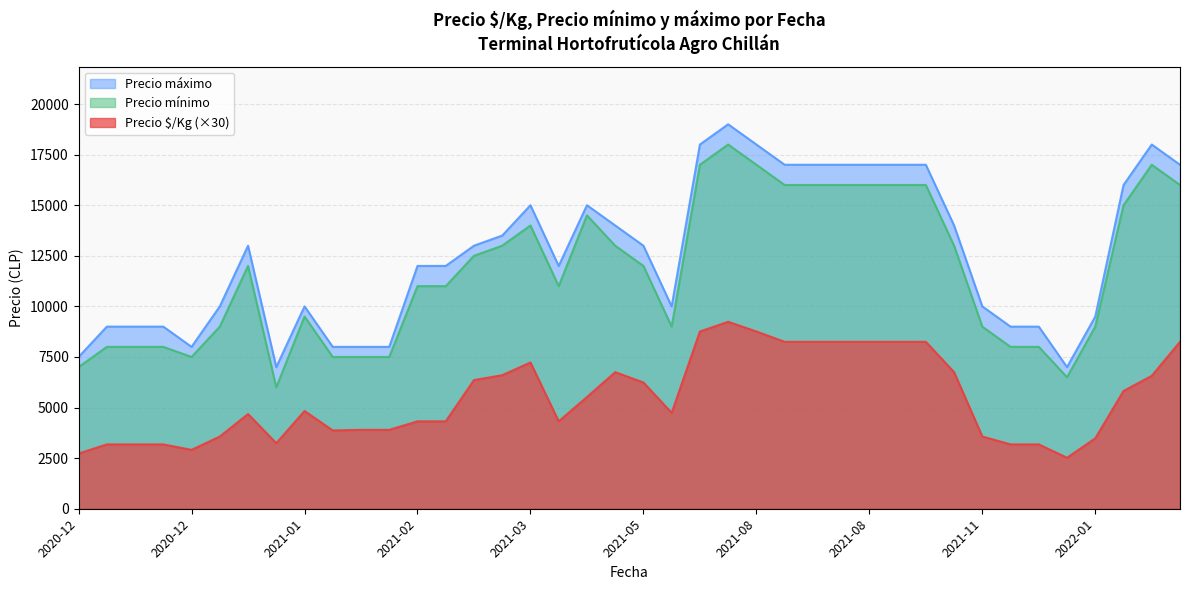

At which category does the chart reach its peak across all series?

2021-08-03